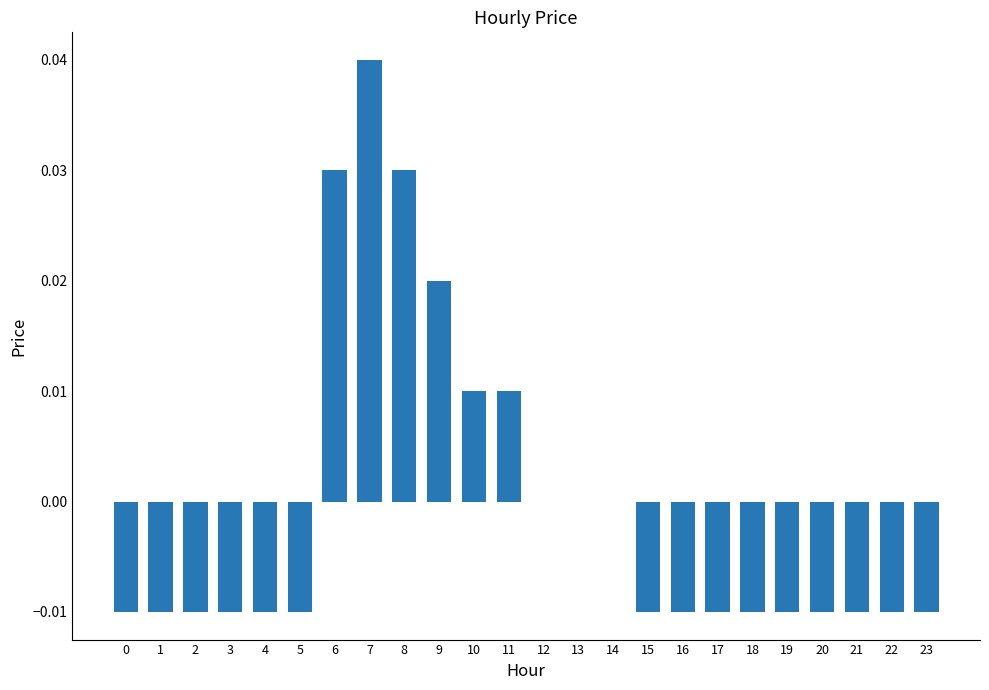

How many distinct data groups are displayed?

1